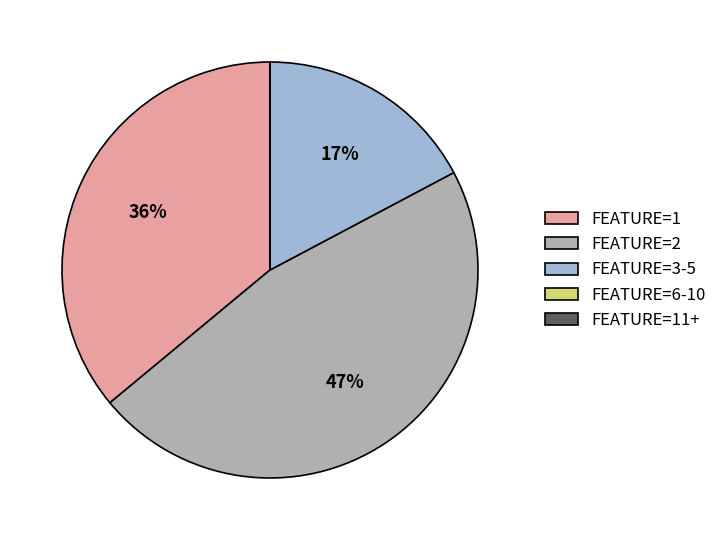

To the nearest percent, what is the difference between the largest and smallest slice percentages?

47%